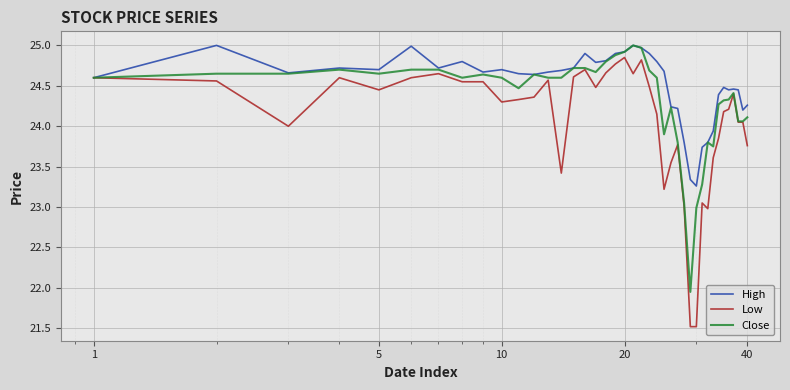

List the series in order of their overall mean, lowest first.

Low, Close, High